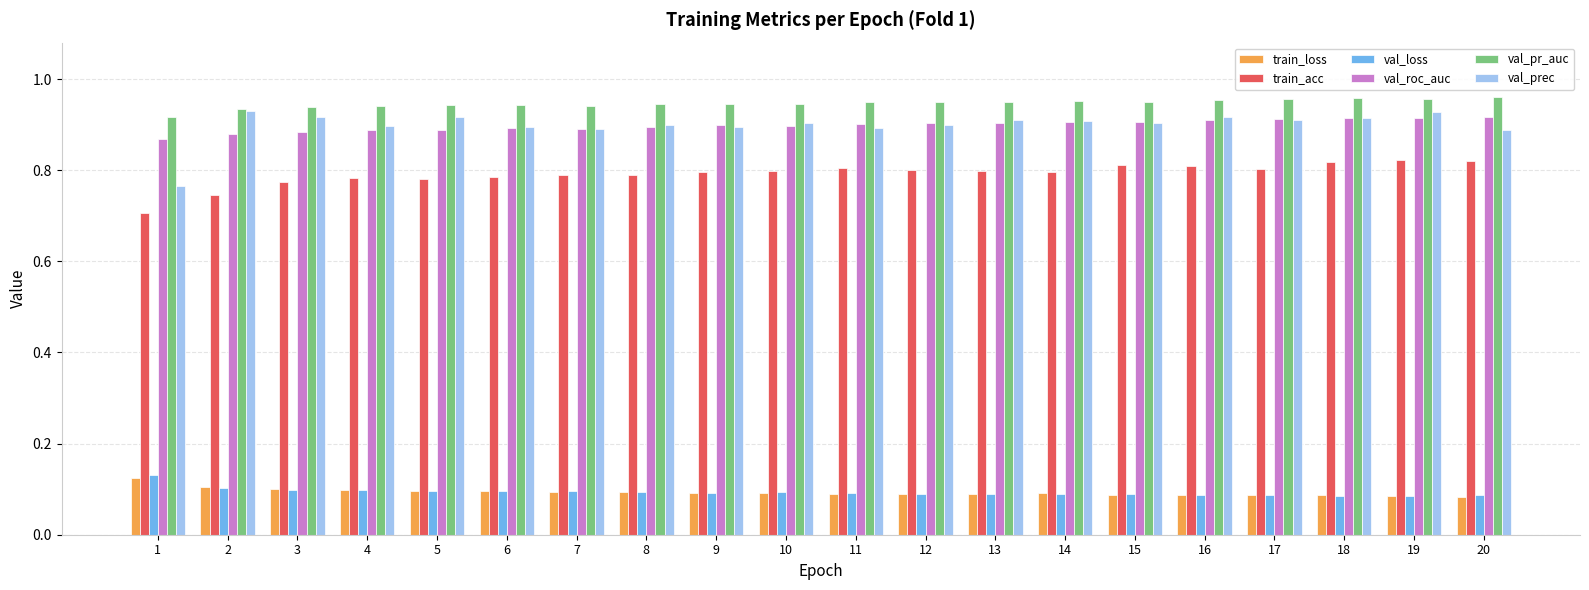

What is the sum of all val_pr_auc values?

18.9